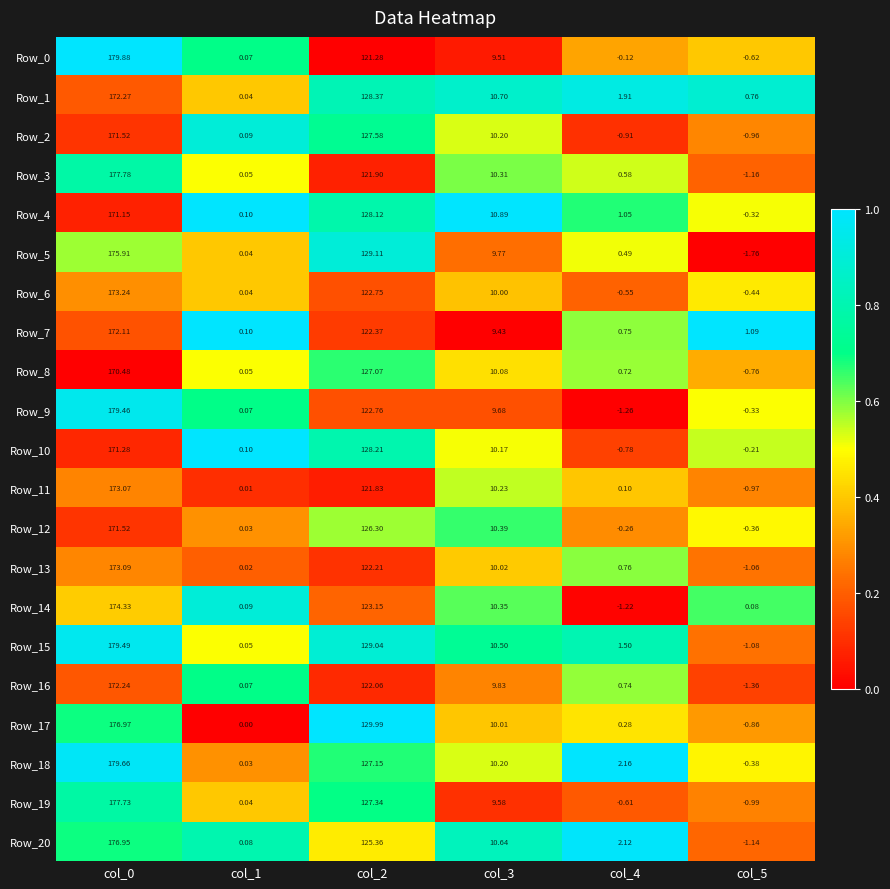

How many categories are shown in the chart?

6